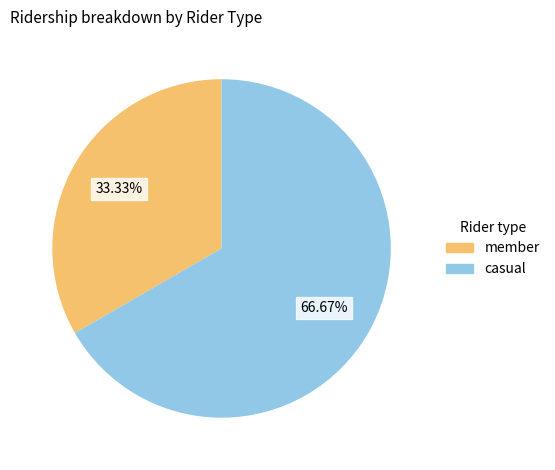

Is there any slice that represents more than half of the pie?

Yes